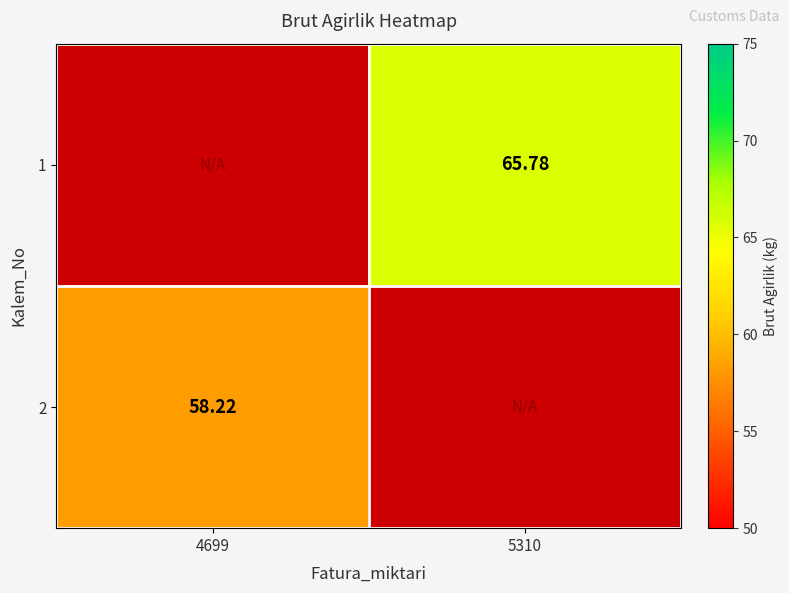

At which category does the chart reach its peak across all series?

5310